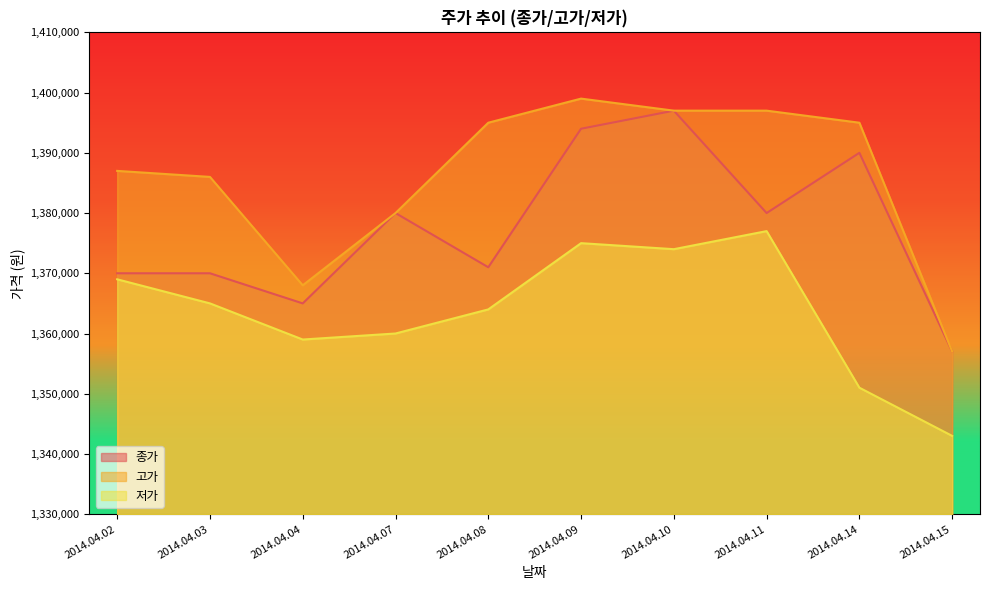

What is the sum of the 종가 values at 2014.04.03 and 2014.04.02?

2740000